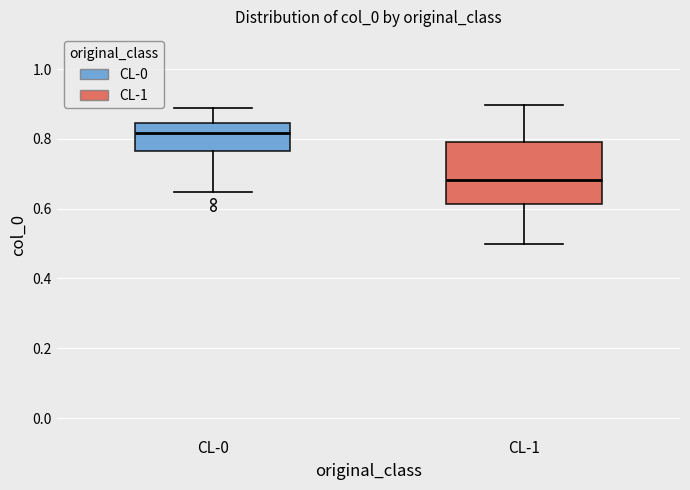

Reading left to right, transcribe this box plot: for each box, give where its median line is, the range the box spans, and where its two whiskers end, as read against the y-axis. The values are not printed on the chart, so give them approximately, as read against the axis.

CL-0: median 0.82, box 0.76 to 0.84, whiskers 0.64 to 0.88
CL-1: median 0.68, box 0.62 to 0.80, whiskers 0.50 to 0.90